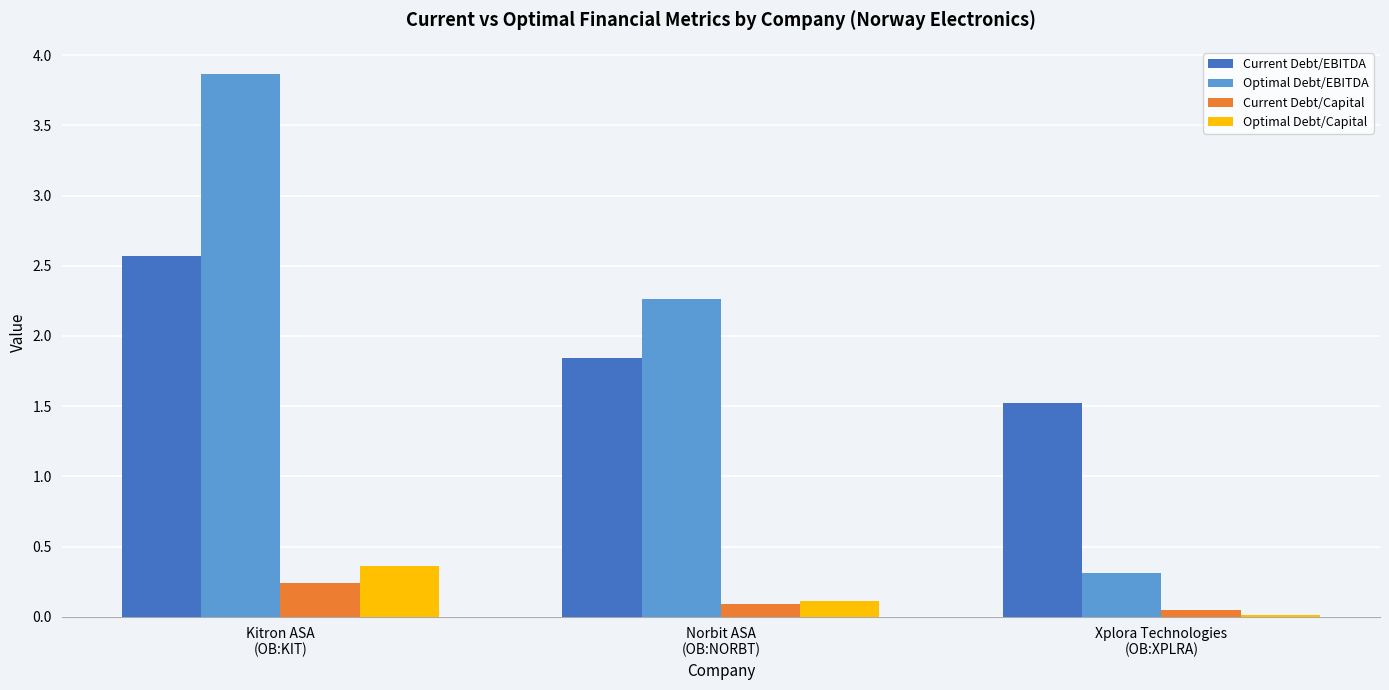

Which series changed the most between Norbit ASA
(OB:NORBT) and Xplora Technologies
(OB:XPLRA)?

Optimal Debt/EBITDA